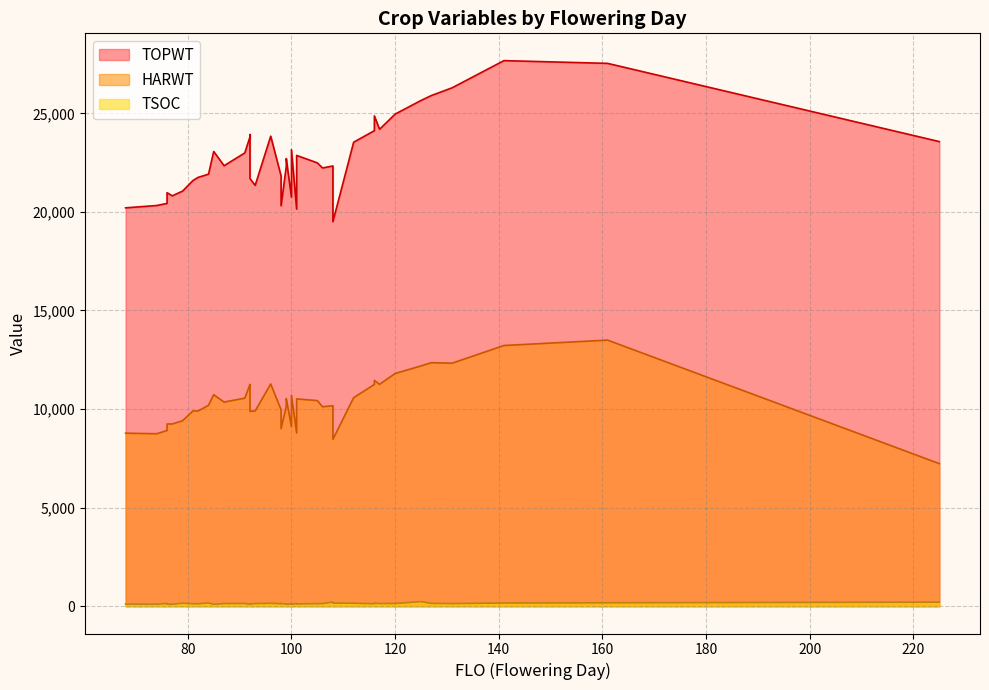

The HARWT series shows 5553 at 117. True or false?

False